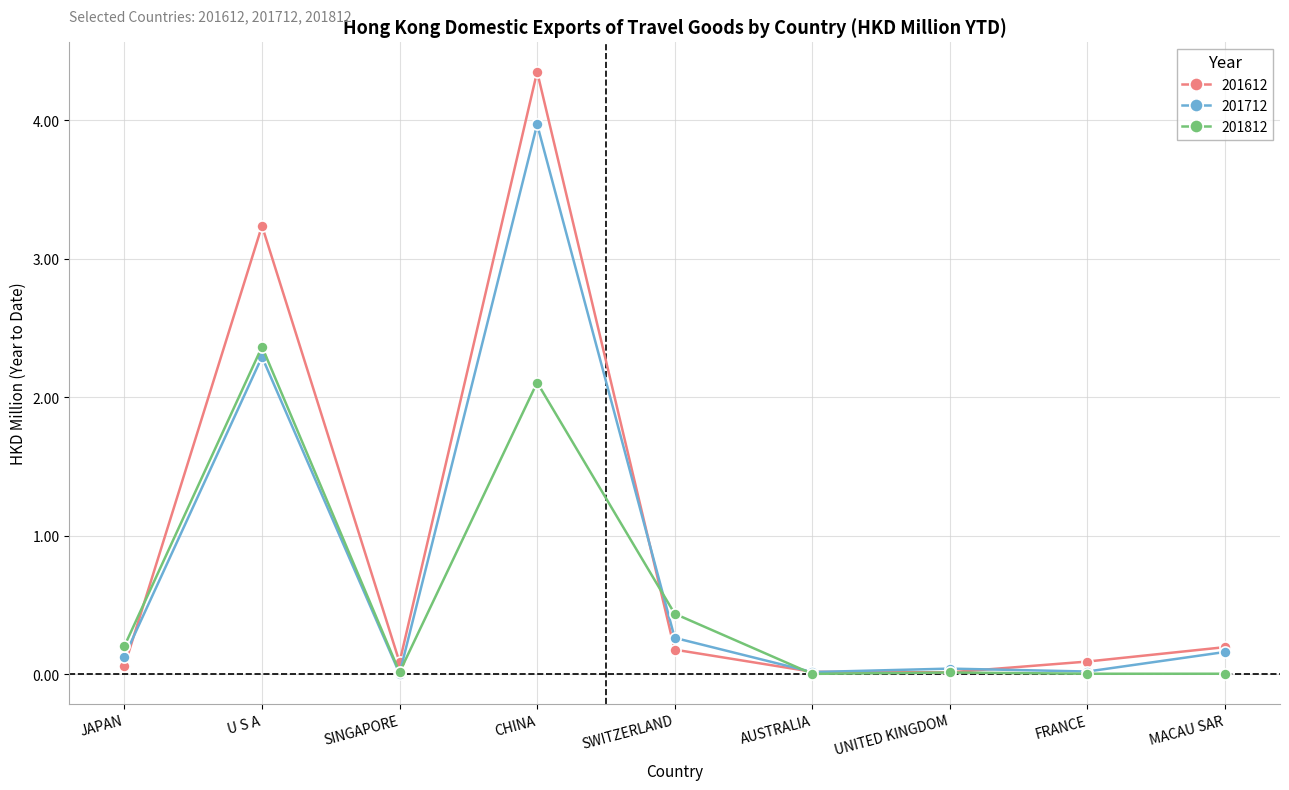

How many lines are shown in the chart?

3